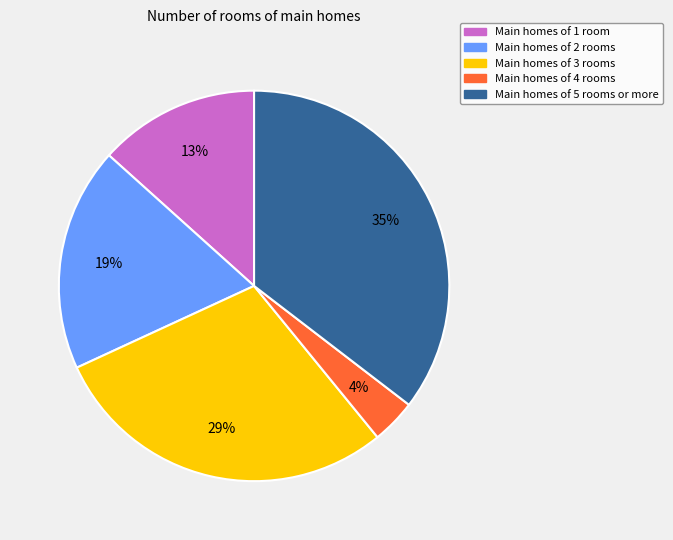

To the nearest percent, what is the average slice percentage?

20%